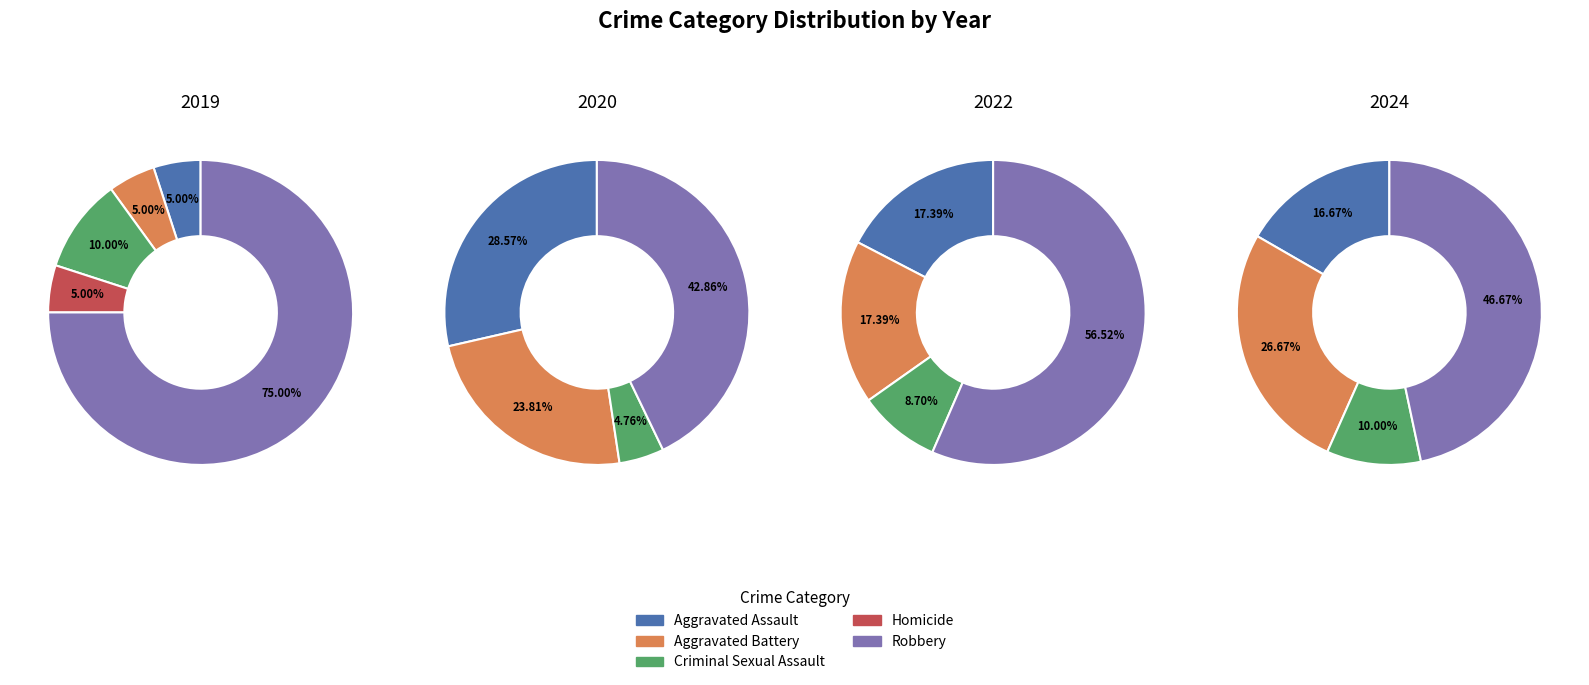

To the nearest percent, what is the average slice percentage?

20%